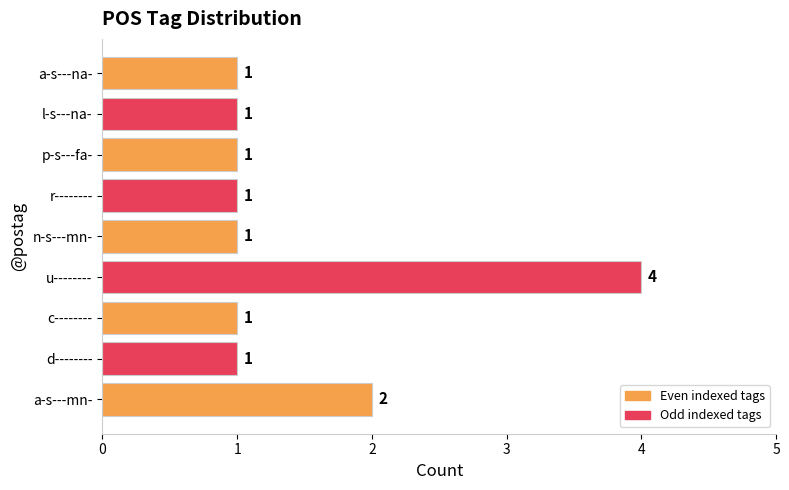

Count the values in the range 1 to 2.

8